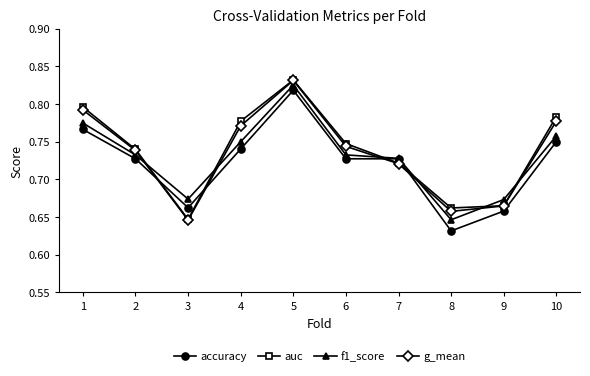

At how many categories does at least one series exceed 0?

10